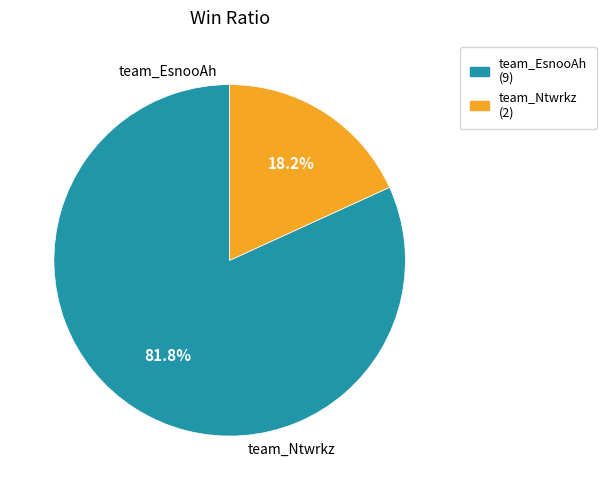

Do team_EsnooAh and team_Ntwrkz together represent more than half of the pie?

Yes